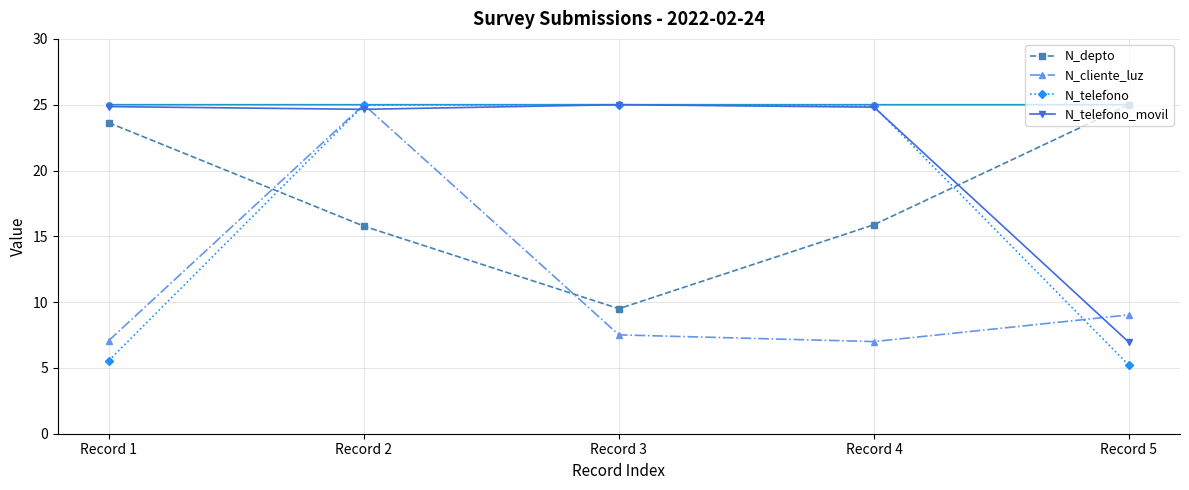

True or false: N_telefono_movil has more than 2 points higher than both neighbors.

False